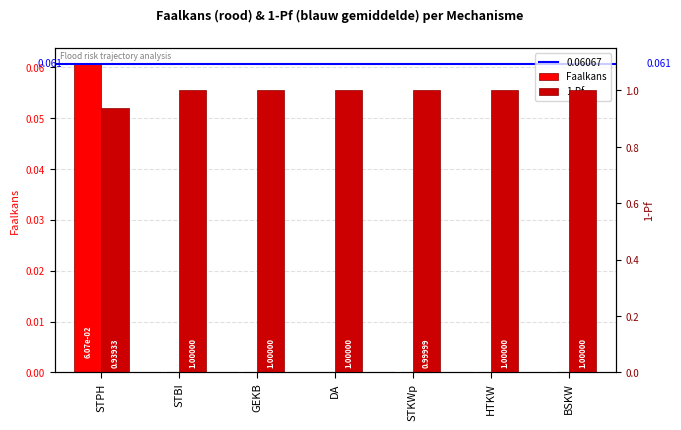

Between STKWp and BSKW, which is larger?

STKWp